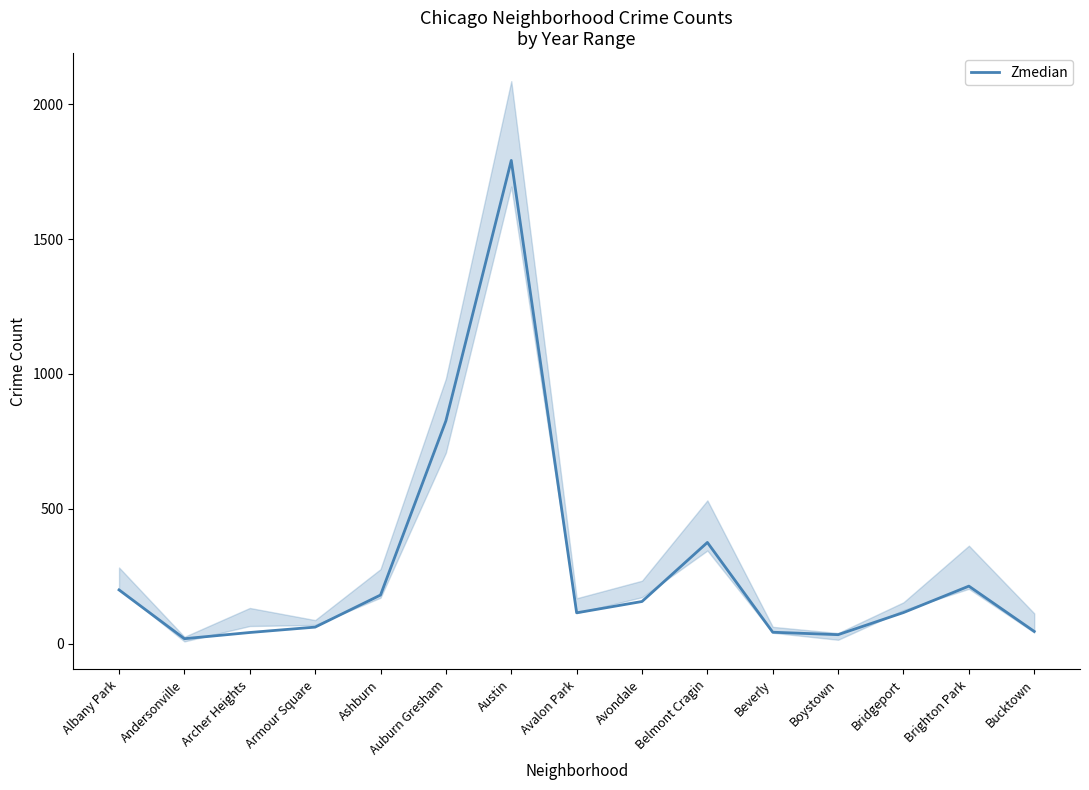

What is the average value?

281